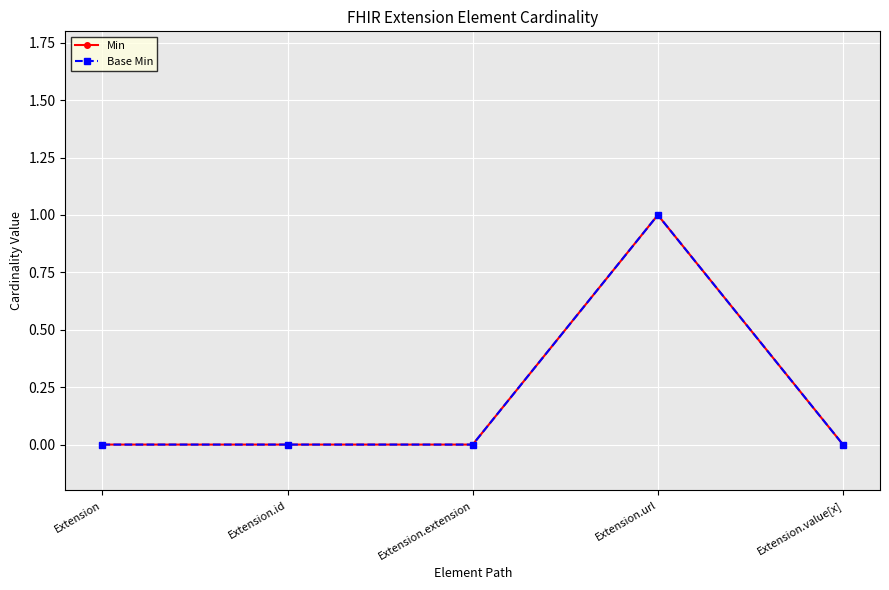

How many lines are shown in the chart?

2